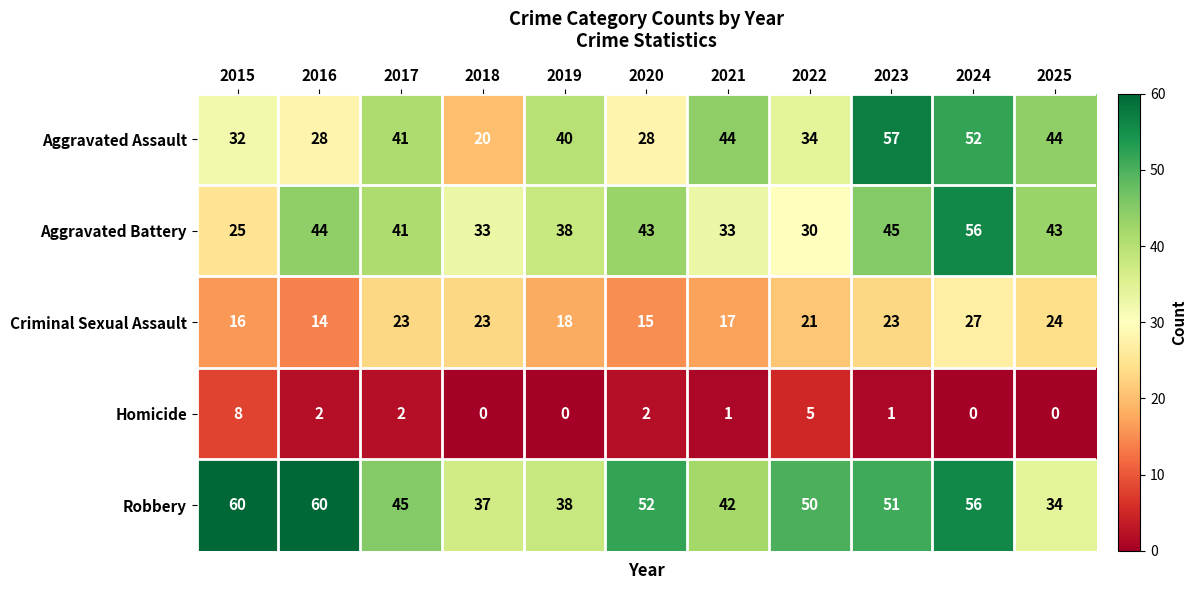

Where does the Aggravated Assault series first go above 40?

2017